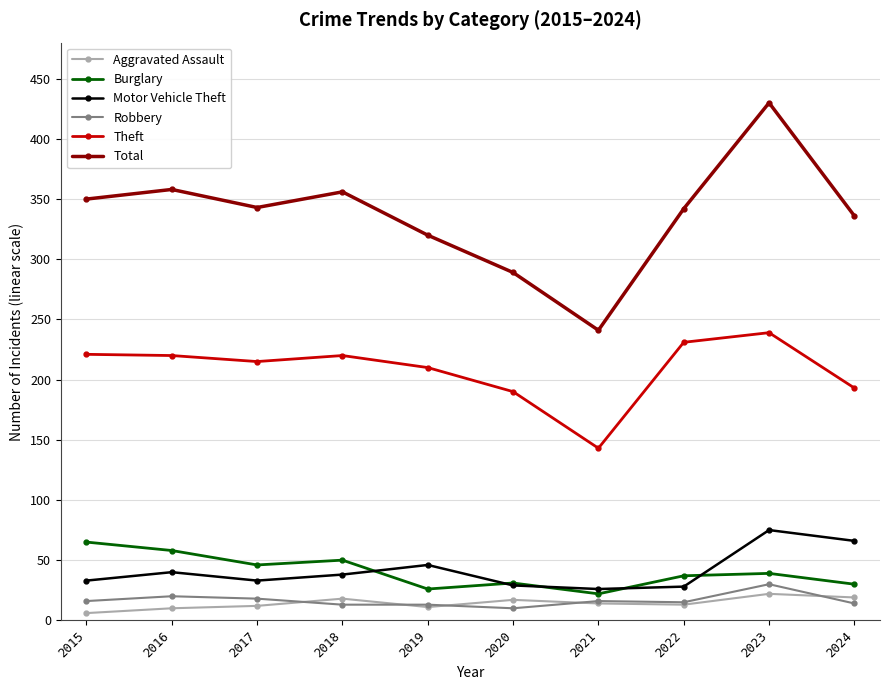

What is the difference between the highest and lowest values at 2023?

408